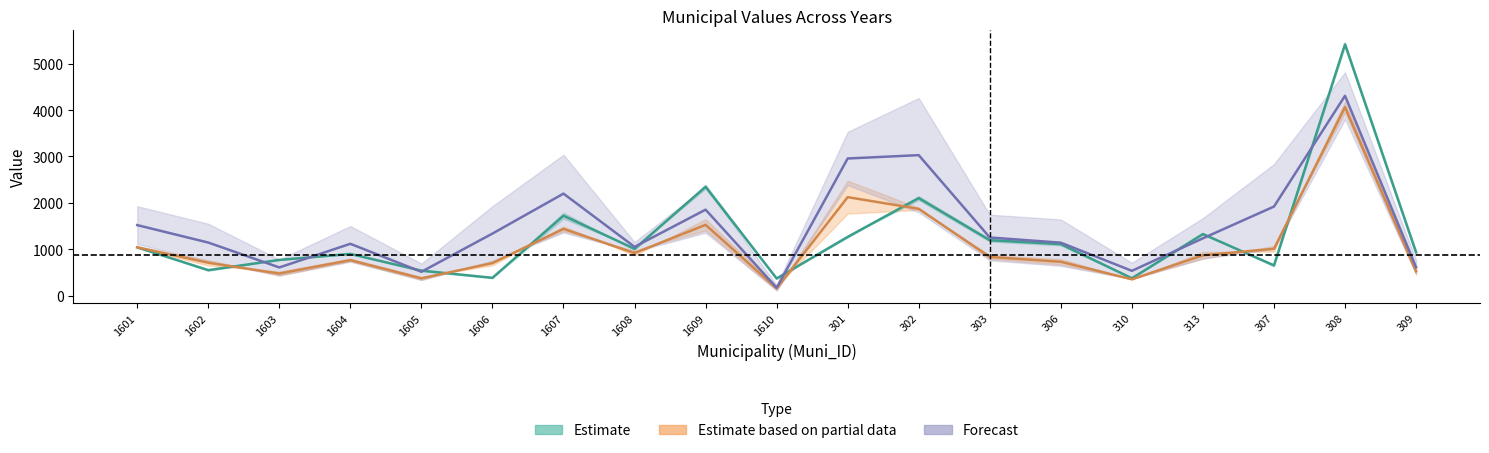

What is the difference between the second highest and minimum values in the X1999 series?

2859.2